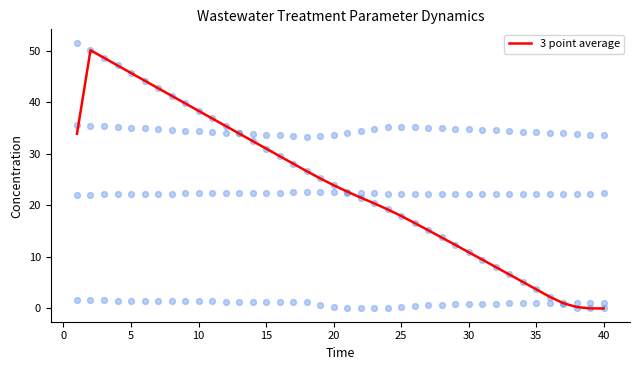

Is it true that 3 point average equals 0.0 at 40?

True